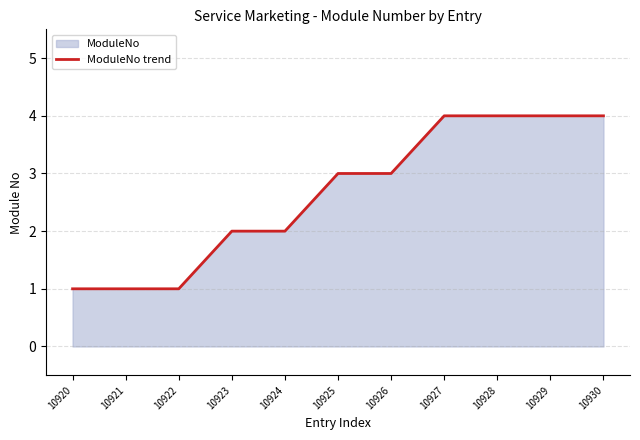

Rank the categories by value from highest to lowest.

10927, 10928, 10929, 10930, 10925, 10926, 10923, 10924, 10920, 10921, 10922